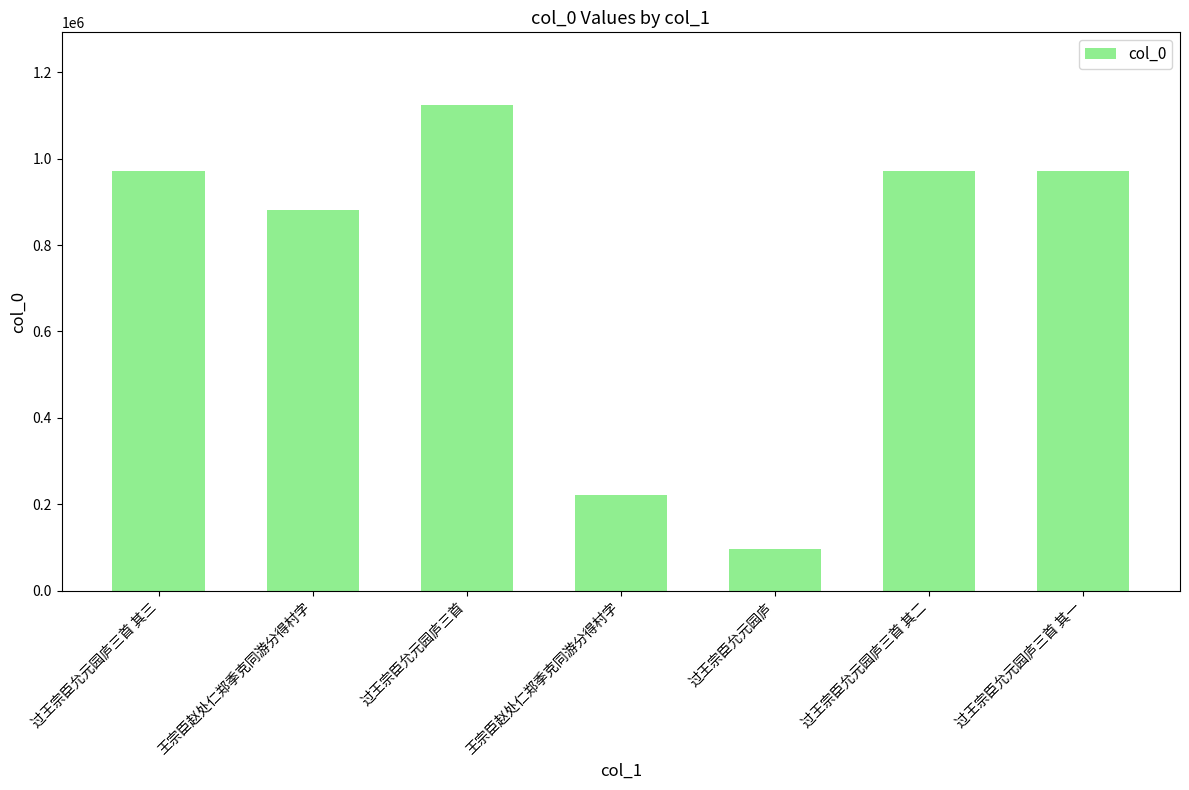

How many values are below 971353?

3